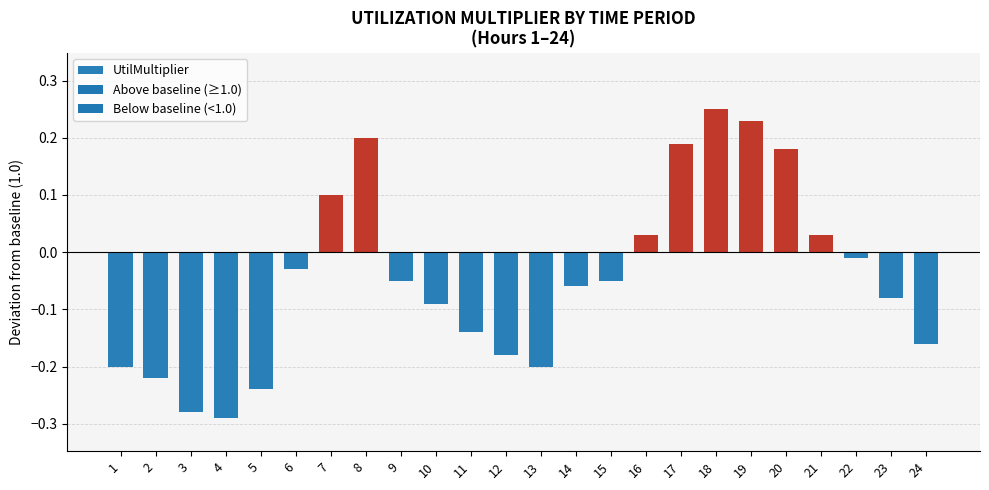

Is it true that the value at 1 is -0.2?

True